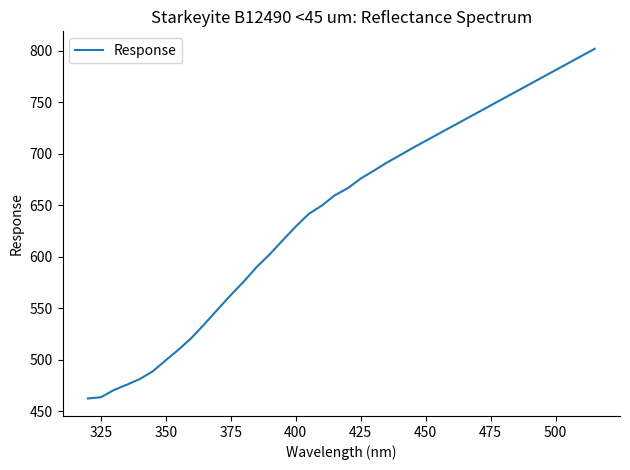

What is the smallest value displayed?

462.4